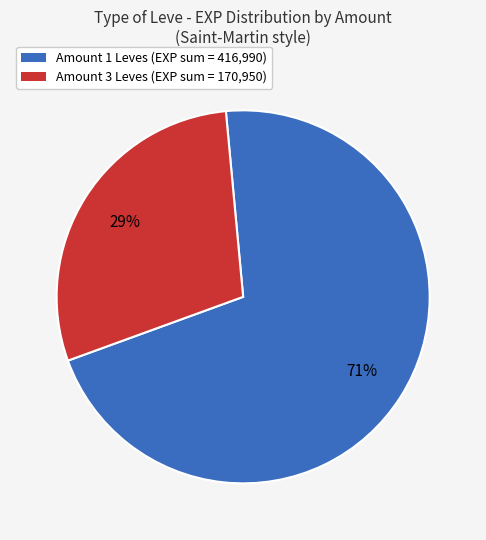

Is there a majority slice in this chart?

Yes